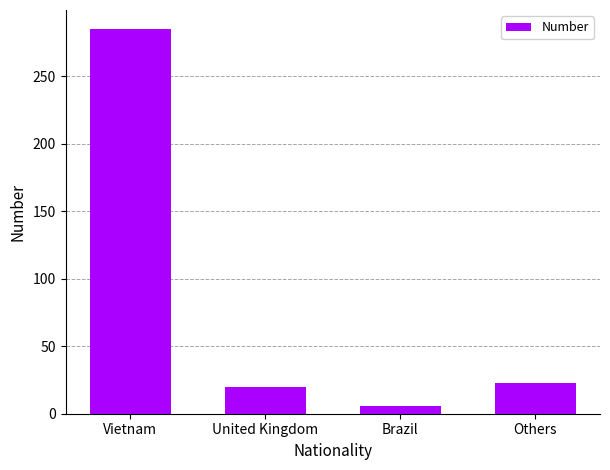

How many bars are there in total?

4